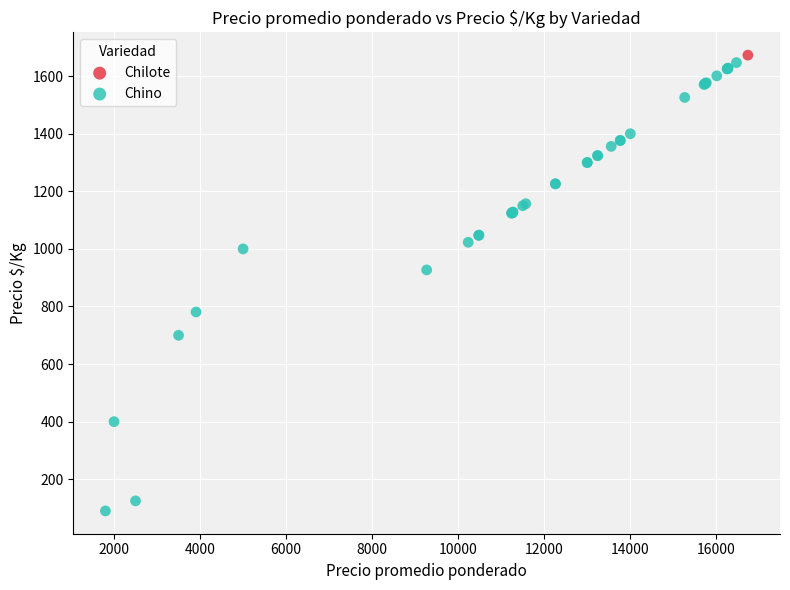

What are all the series names shown in the legend?

Chilote, Chino